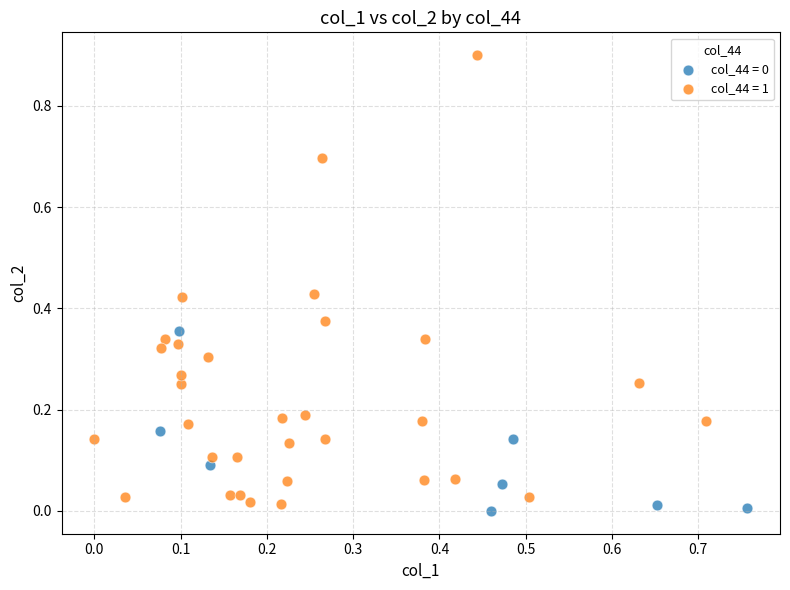

Which series has the largest Y range (max minus min)?

col_44 = 1